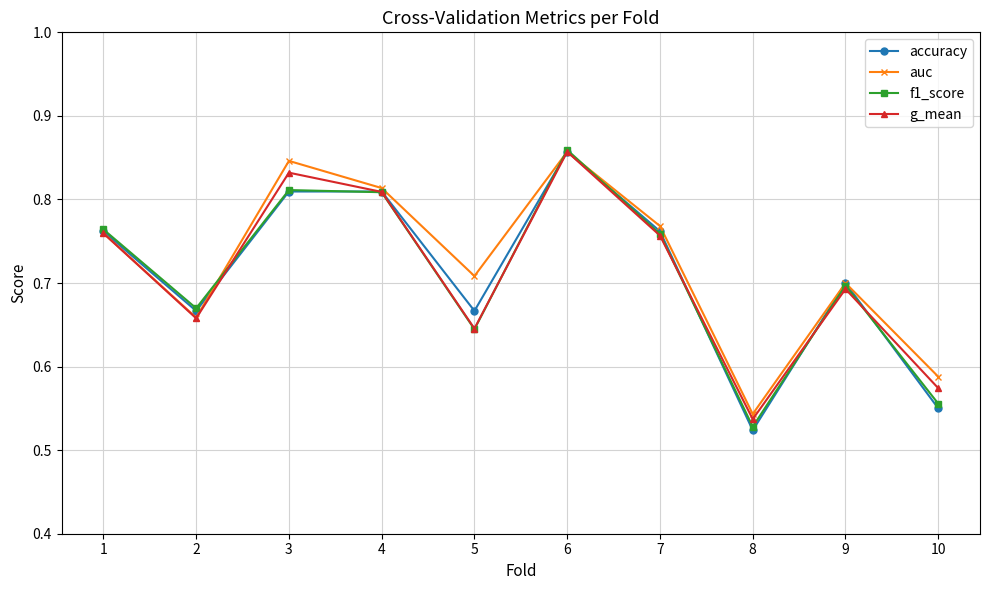

Which series changed the most between 3 and 6?

f1_score